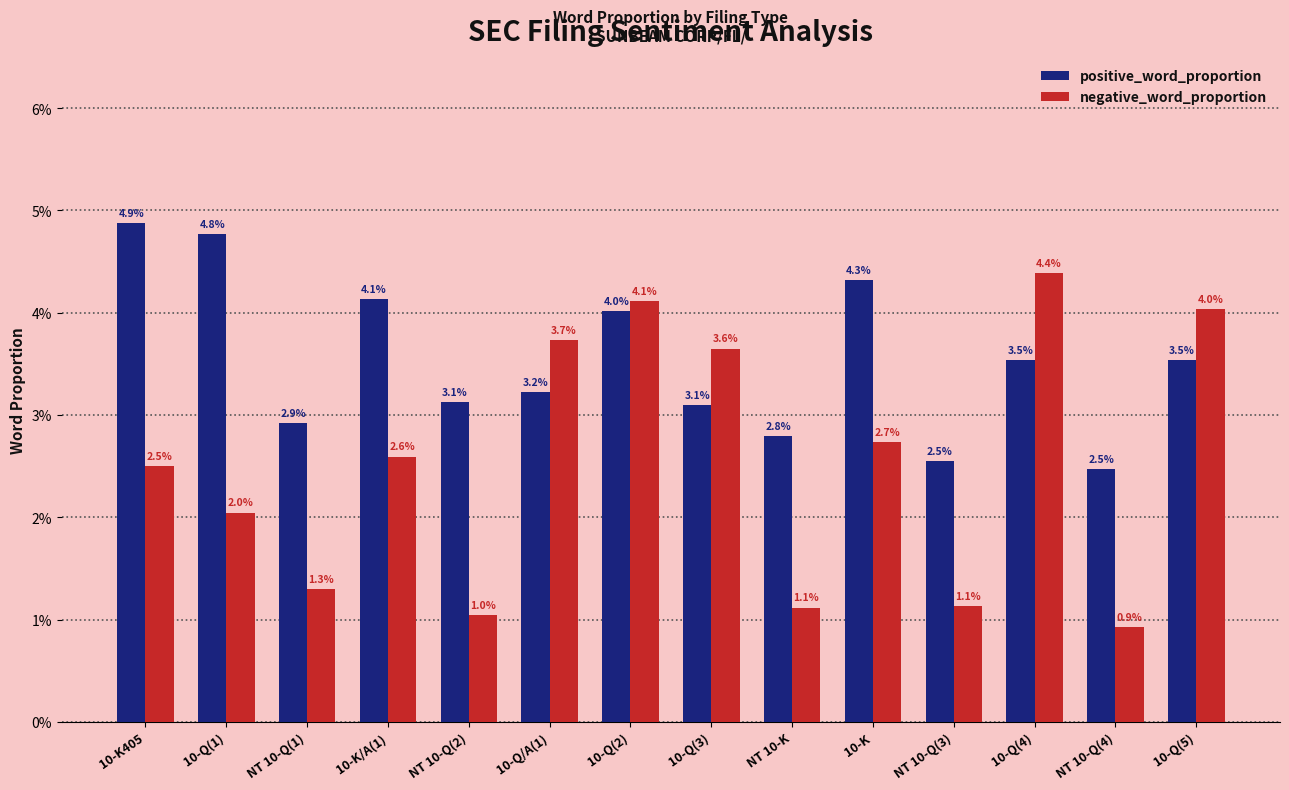

Does the chart contain stacked bars?

No